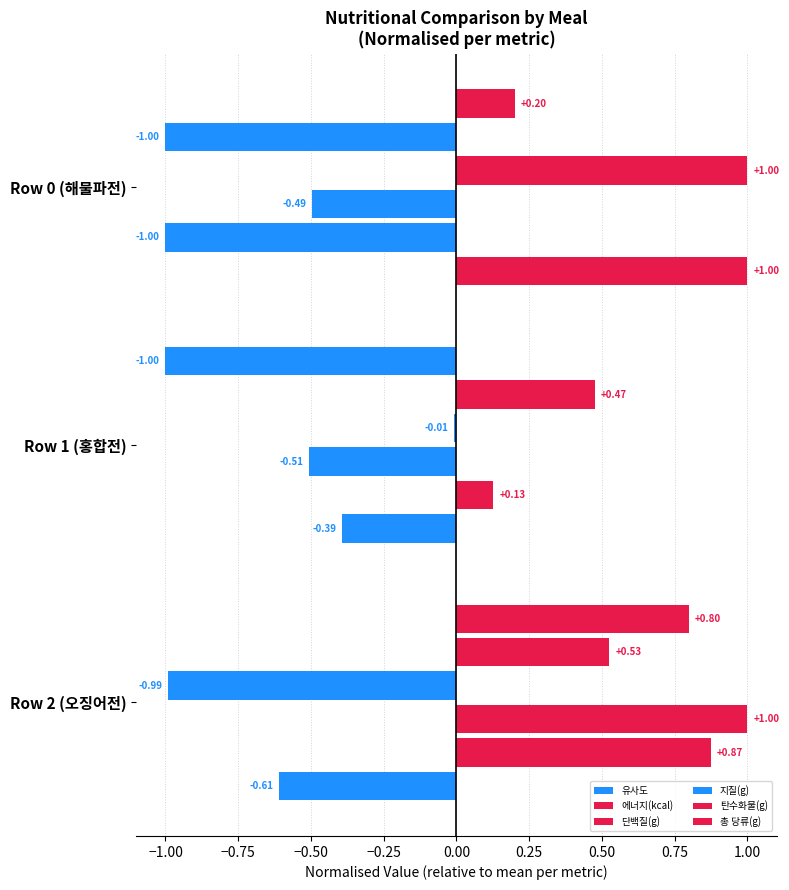

Count the number of categories in the chart.

3